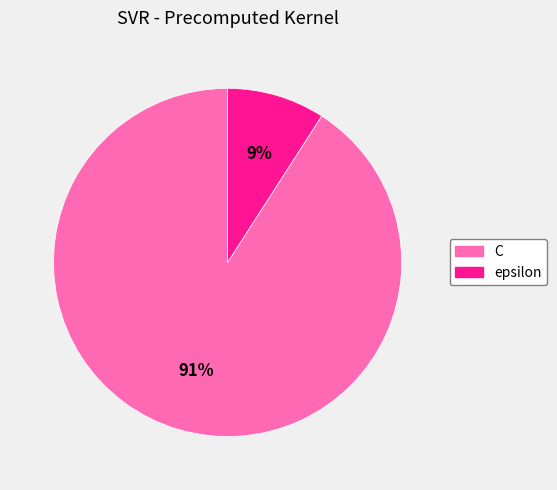

What is the ratio of the value at epsilon to the value at C?

0.1